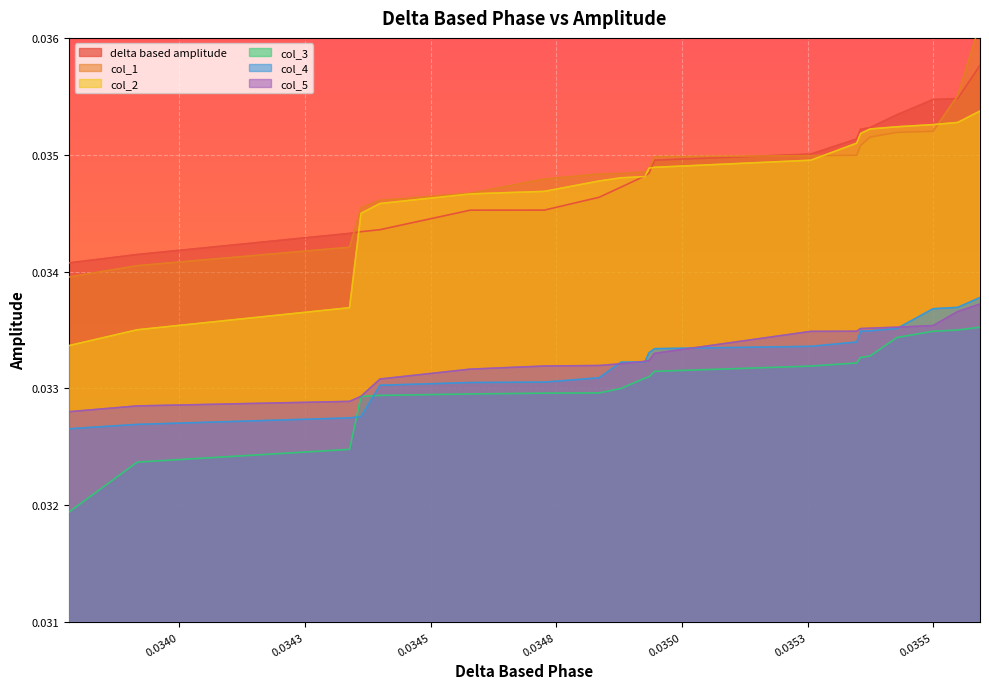

Which series has the widest spread of values?

col_1